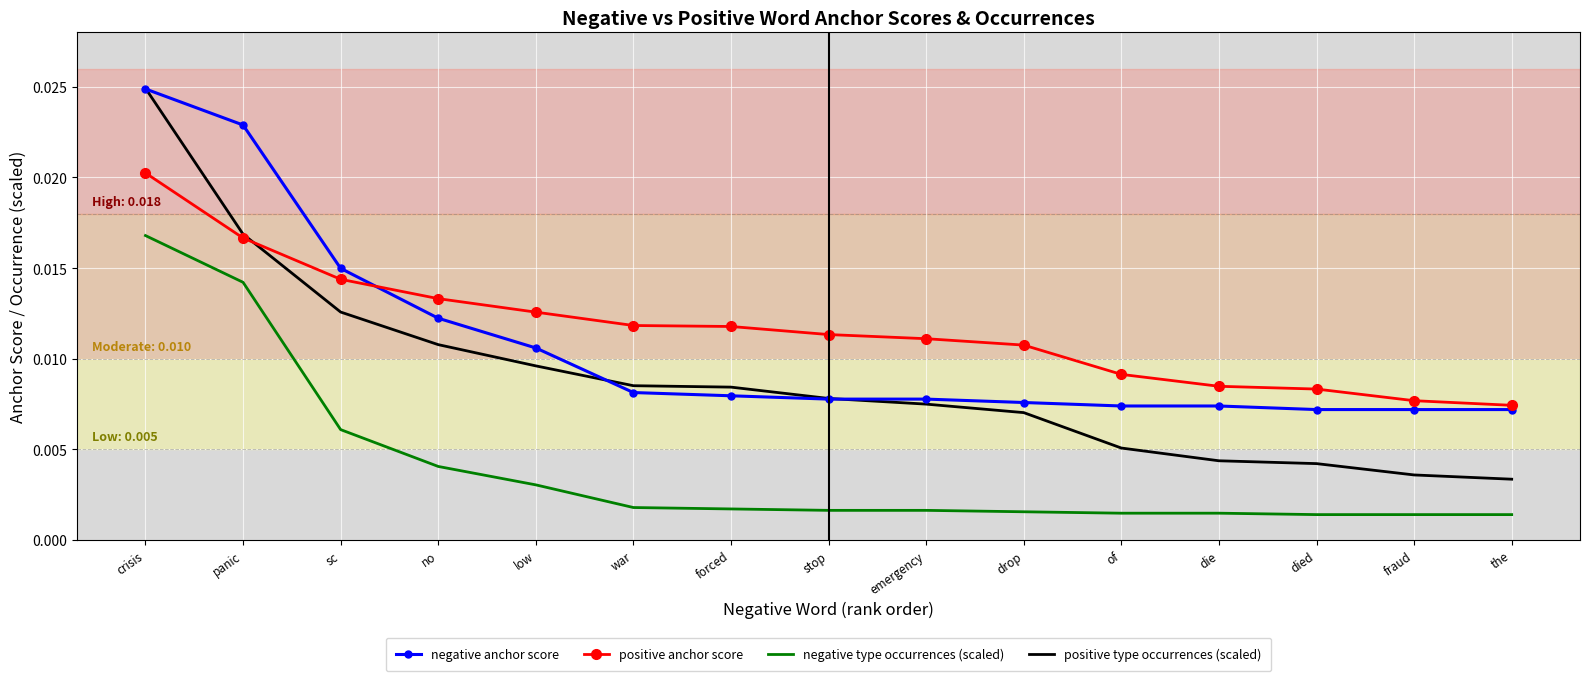

Is the value of positive anchor score at sc greater than the value of negative type occurrences (scaled) at stop?

Yes